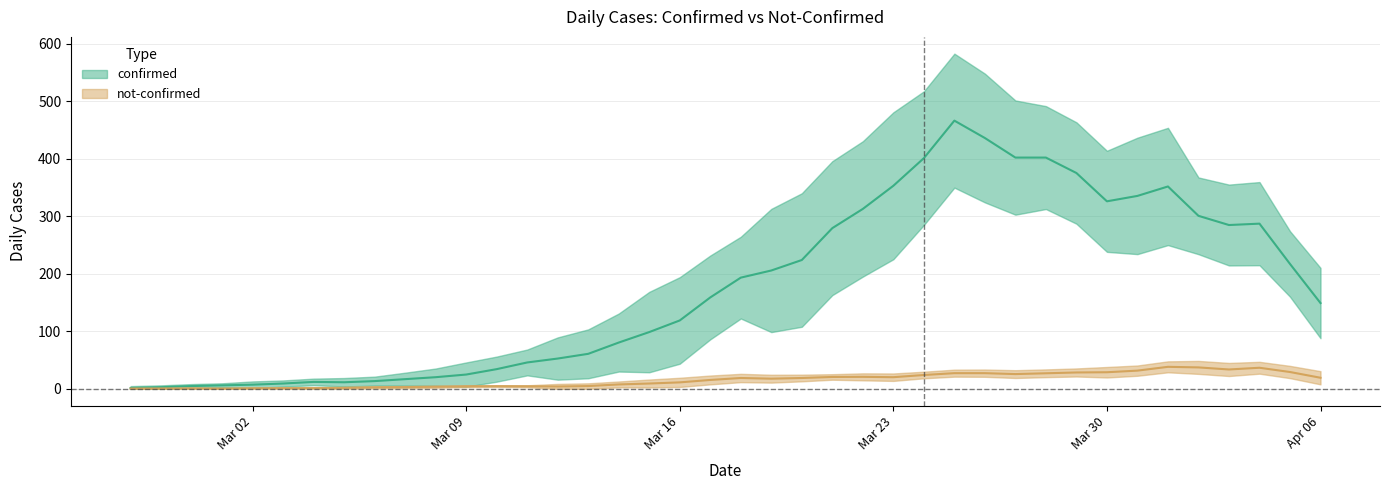

Between 2020-04-03 and 2020-03-13, which is larger?

2020-04-03